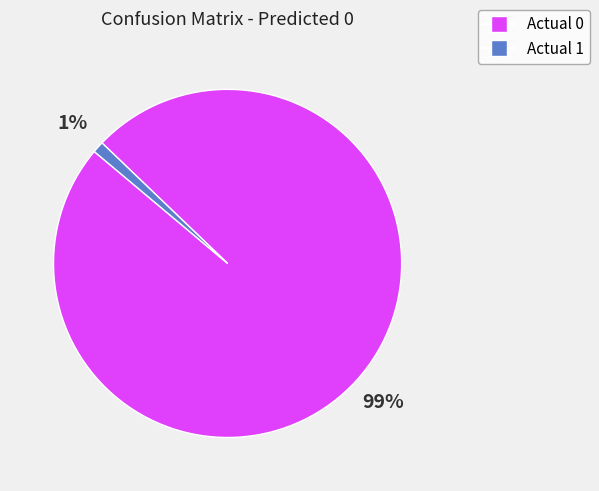

How many slices are in this pie chart?

2